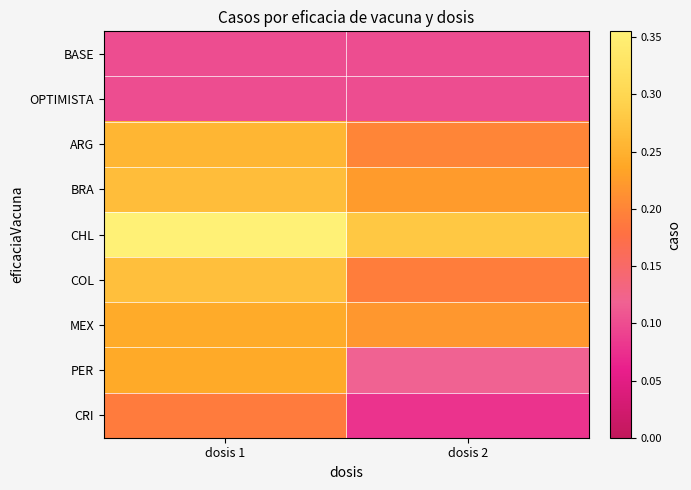

Rank the series at dosis 1 from lowest to highest value.

BASE, OPTIMISTA, CRI, PER, MEX, ARG, BRA, COL, CHL